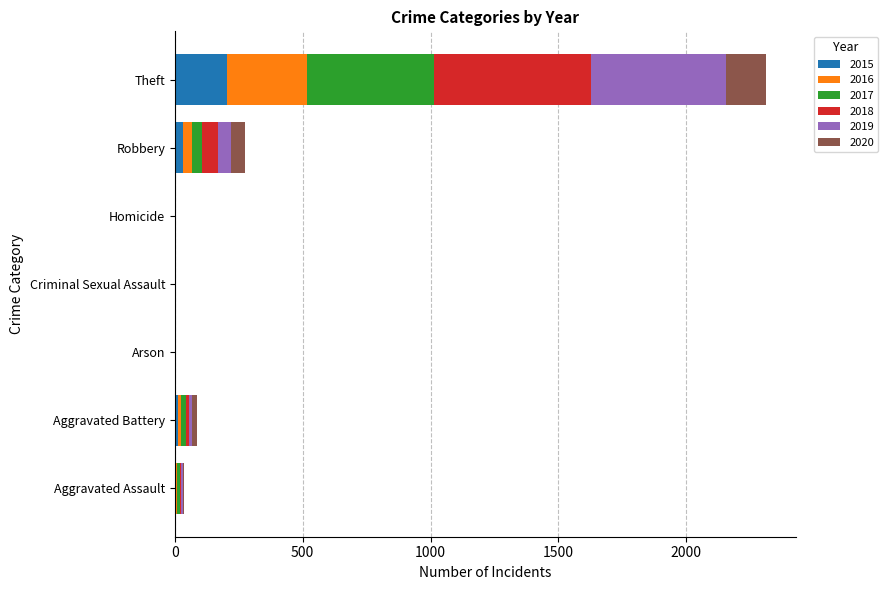

How many data points does each series have?

7